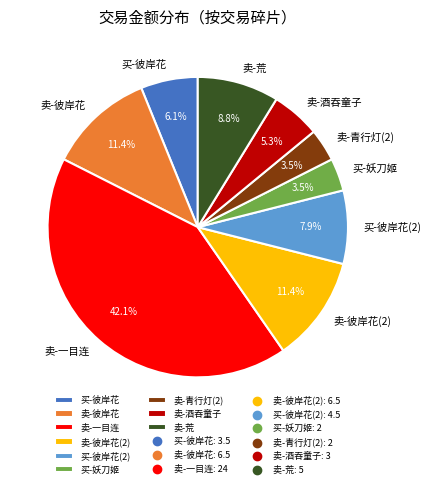

How many slices are in this pie chart?

9